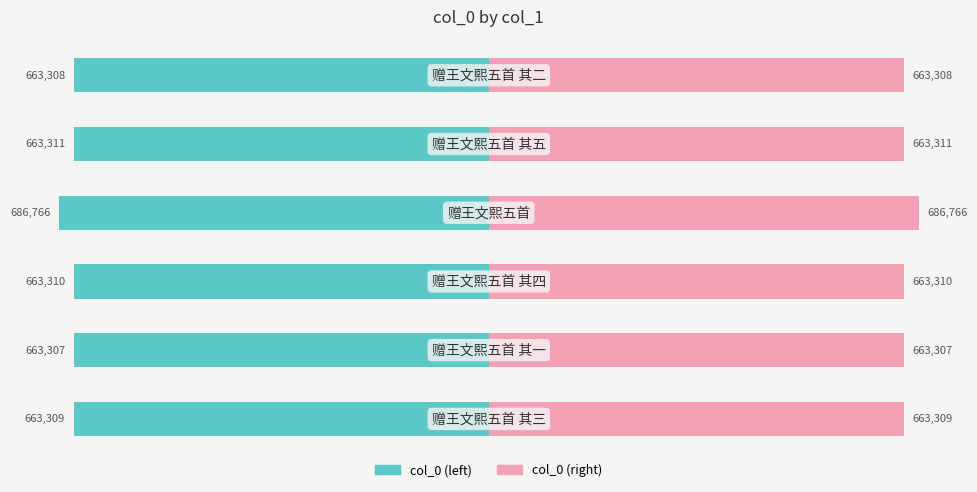

True or false: col_0 (right) has a value of 8.5 at 5.

False